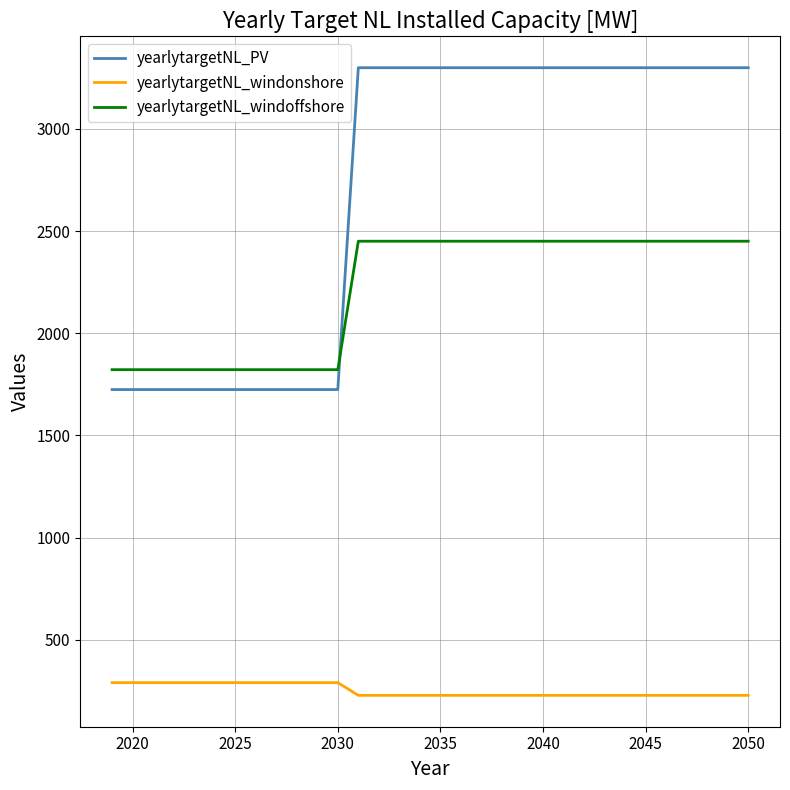

True or false: yearlytargetNL_windonshore and yearlytargetNL_windoffshore cross at least once.

False